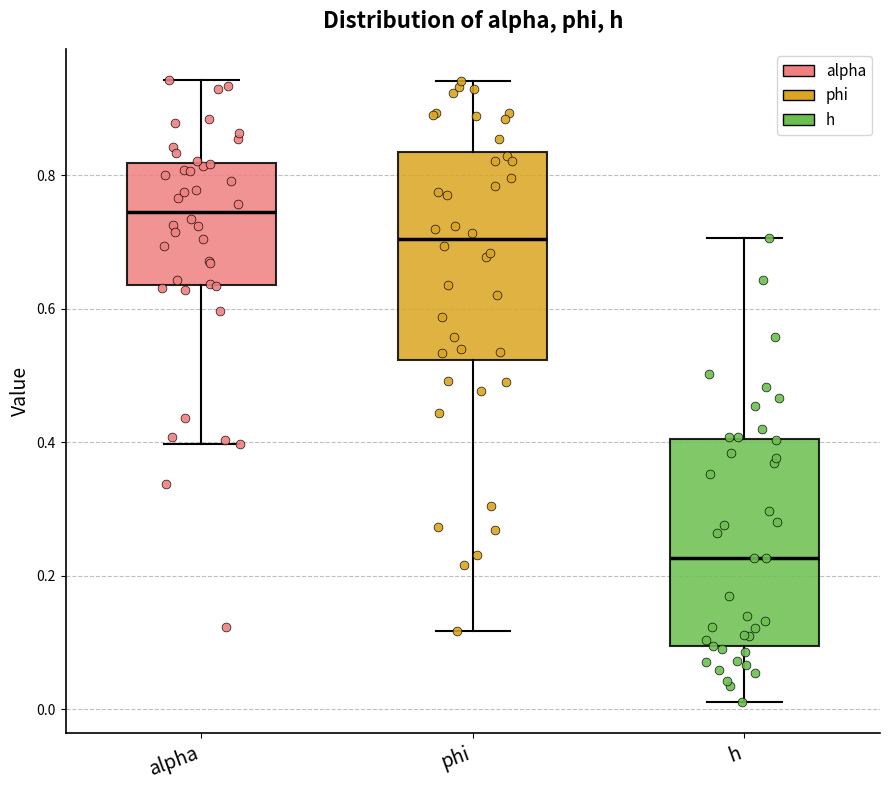

Reading left to right, read every box against the y-axis: the position of its median line, the range the box covers, and the ends of its whiskers. The values are not printed on the chart, so give them approximately, as read against the axis.

alpha: median 0.74, box 0.64 to 0.82, whiskers 0.40 to 0.94
phi: median 0.70, box 0.52 to 0.84, whiskers 0.12 to 0.94
h: median 0.22, box 0.10 to 0.40, whiskers 0.02 to 0.70